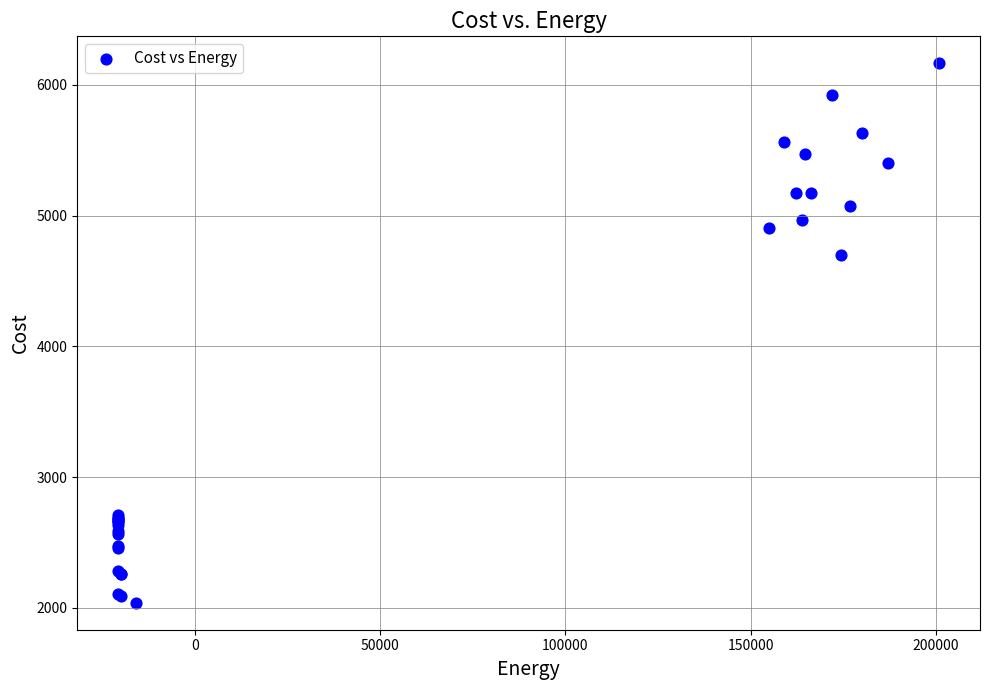

What Y value in the scatter plot is closest to 4102?

4698